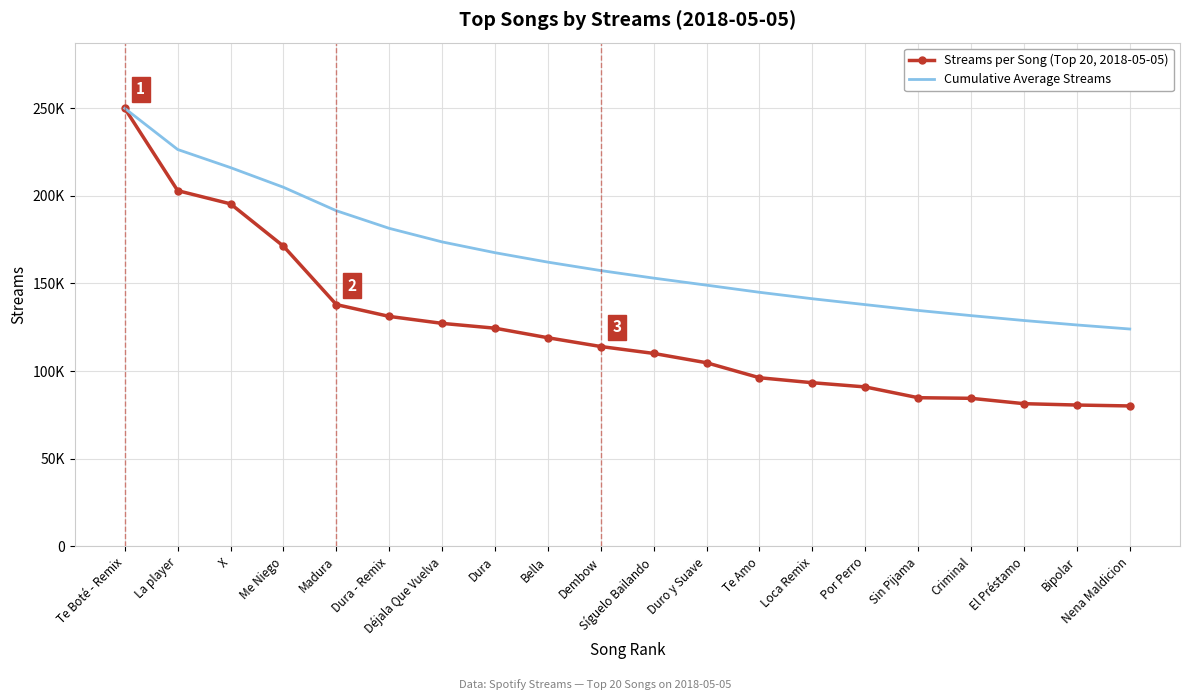

What is the sum of all Cumulative Average Streams values?

3302521.5